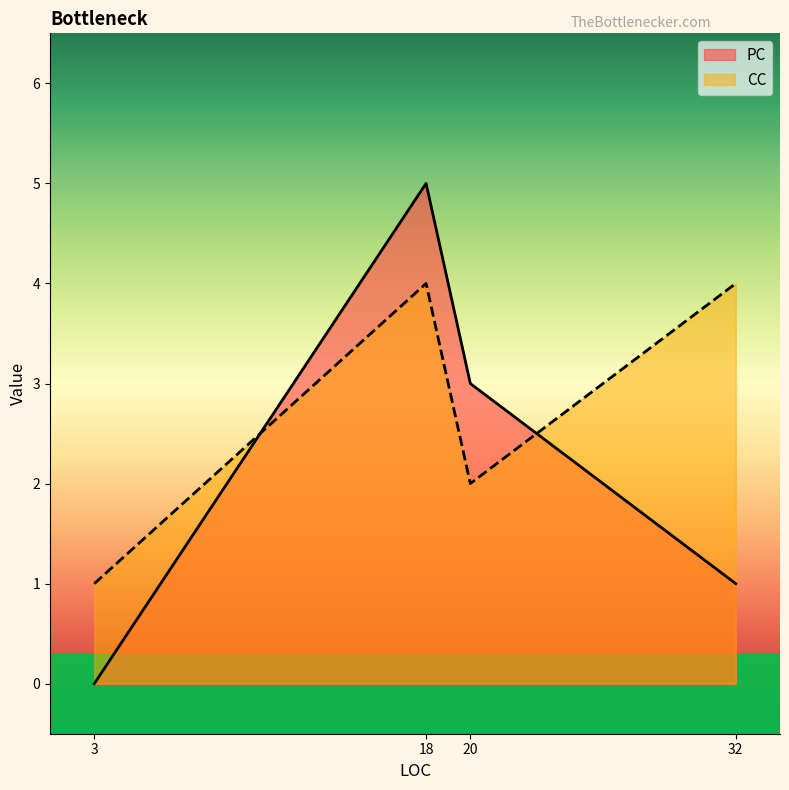

Which has a higher value, 32 or 3?

32